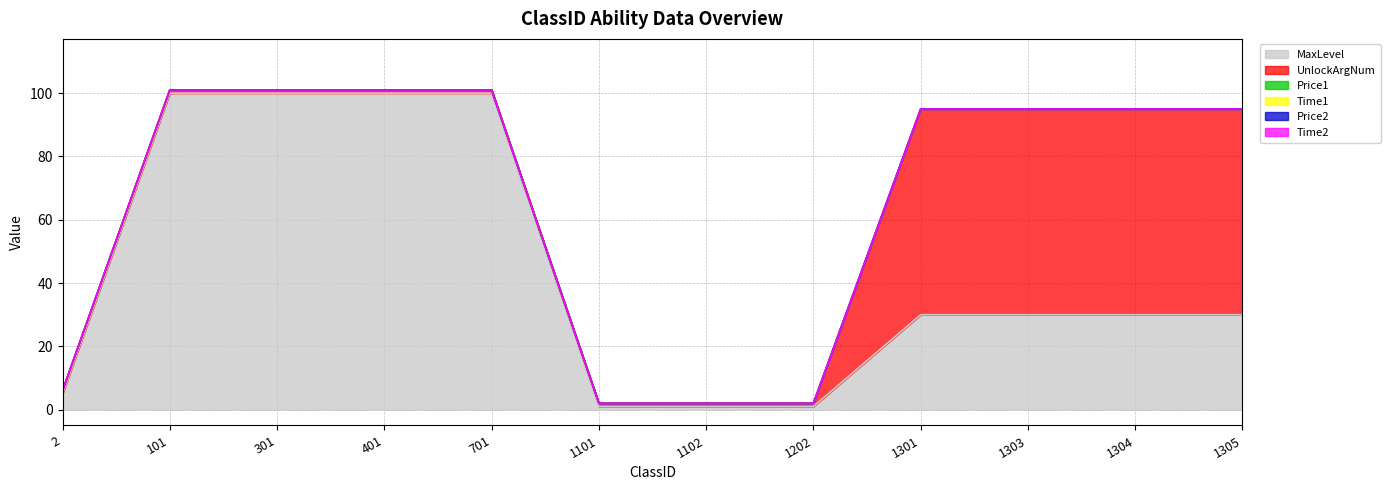

Rank the series by their maximum value, from lowest to highest.

Price1, Time1, Price2, Time2, UnlockArgNum, MaxLevel